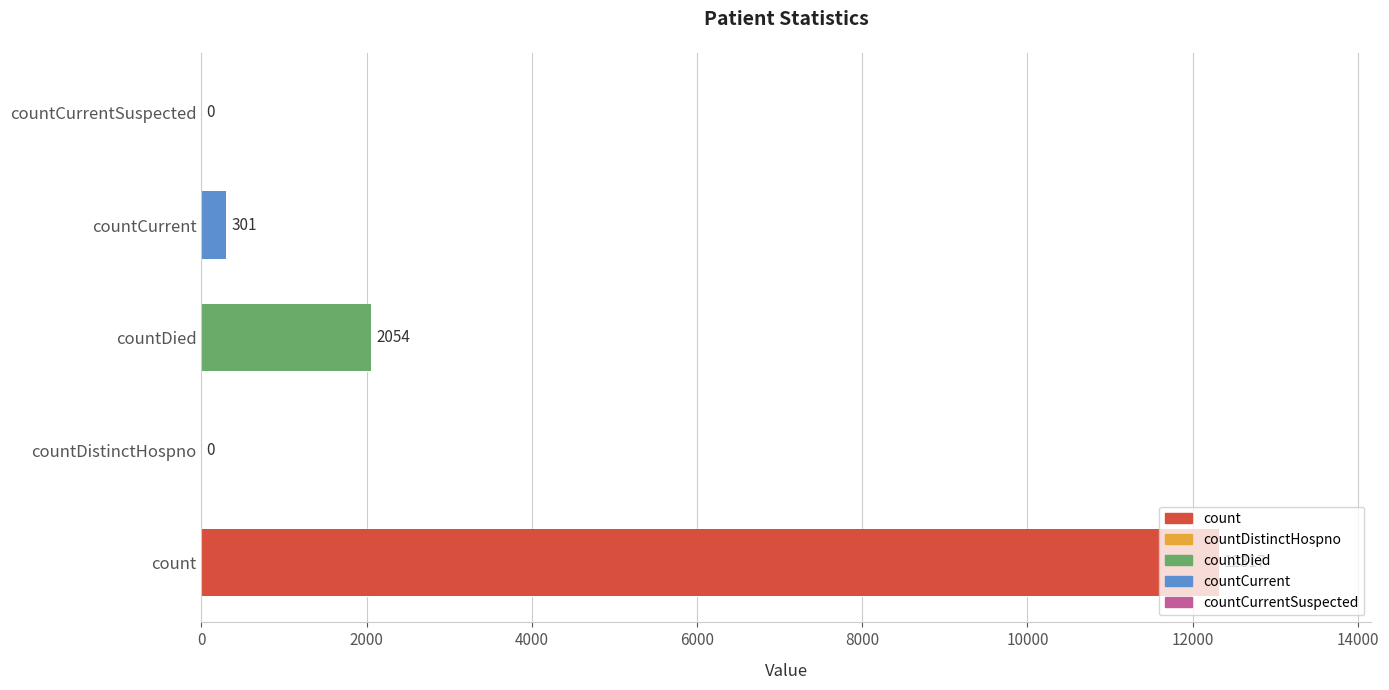

What is the approximate value at countDied, to the nearest 100?

2100